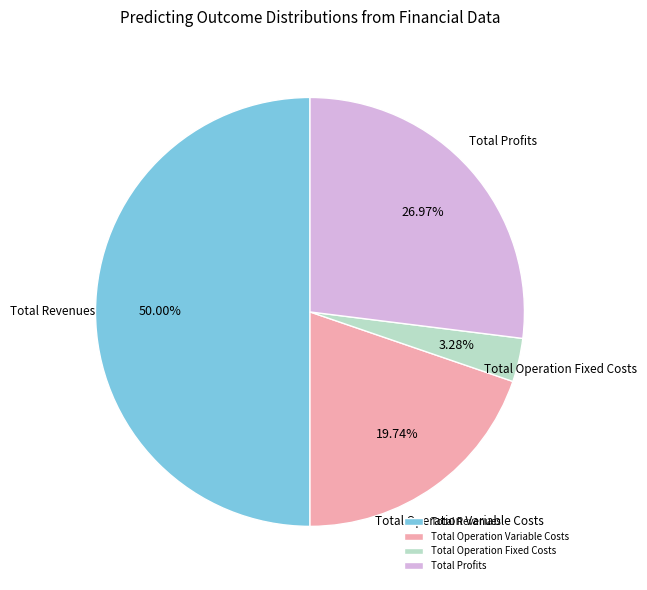

To the nearest percent, what percentage of the pie is Total Revenues?

50%